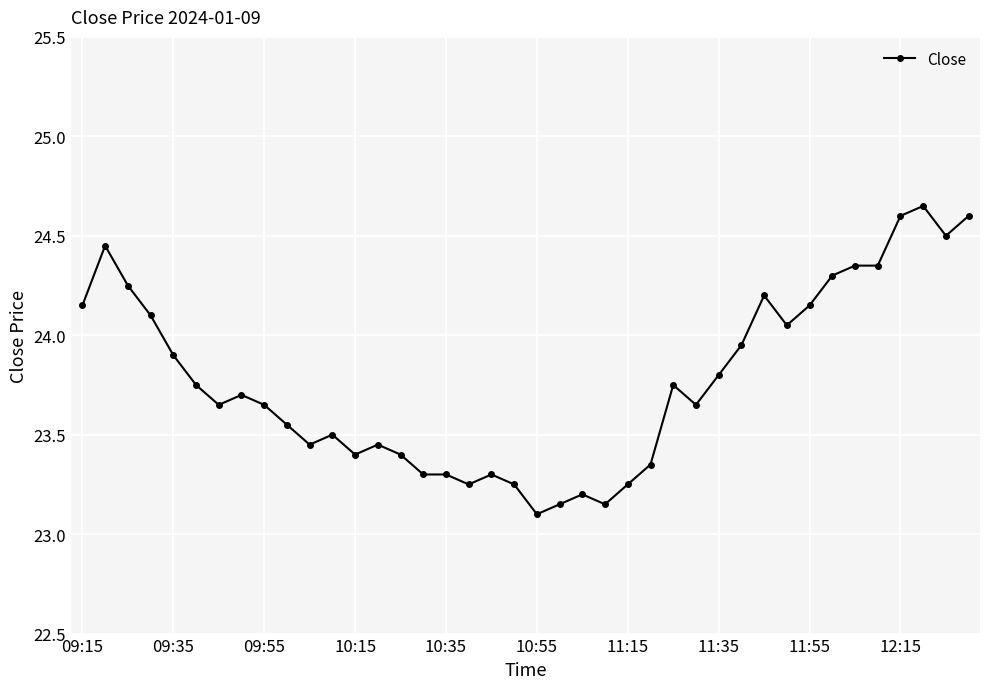

What is the sum of all values?

950.9